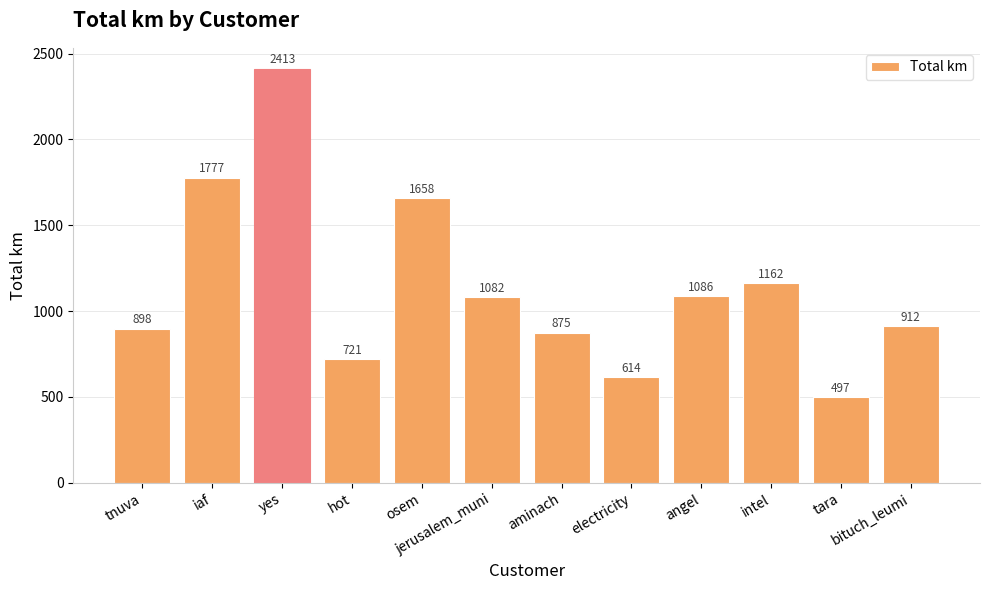

What is the change in value from tnuva to hot?

-177.2